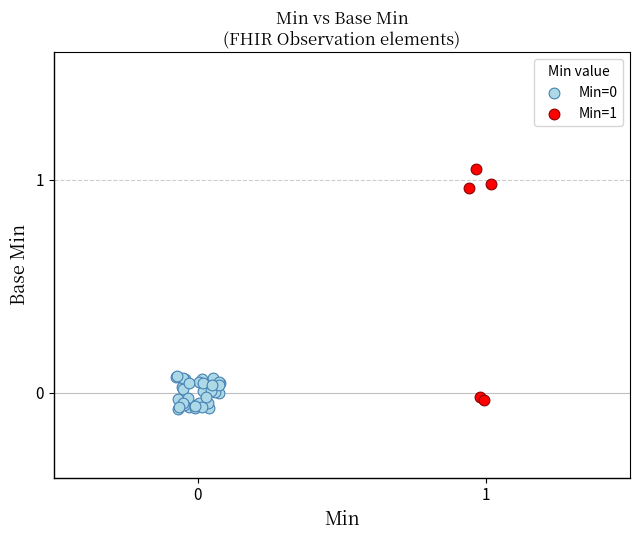

Which series contains the highest Y value?

Min=1